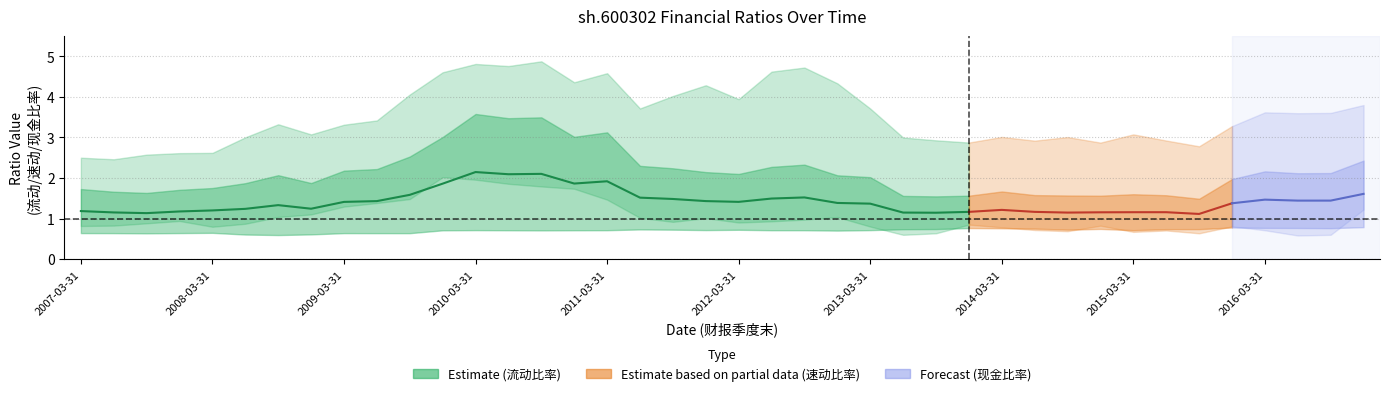

The value of 流动比率 at 2012-03-31 is 5.6. True or false?

False